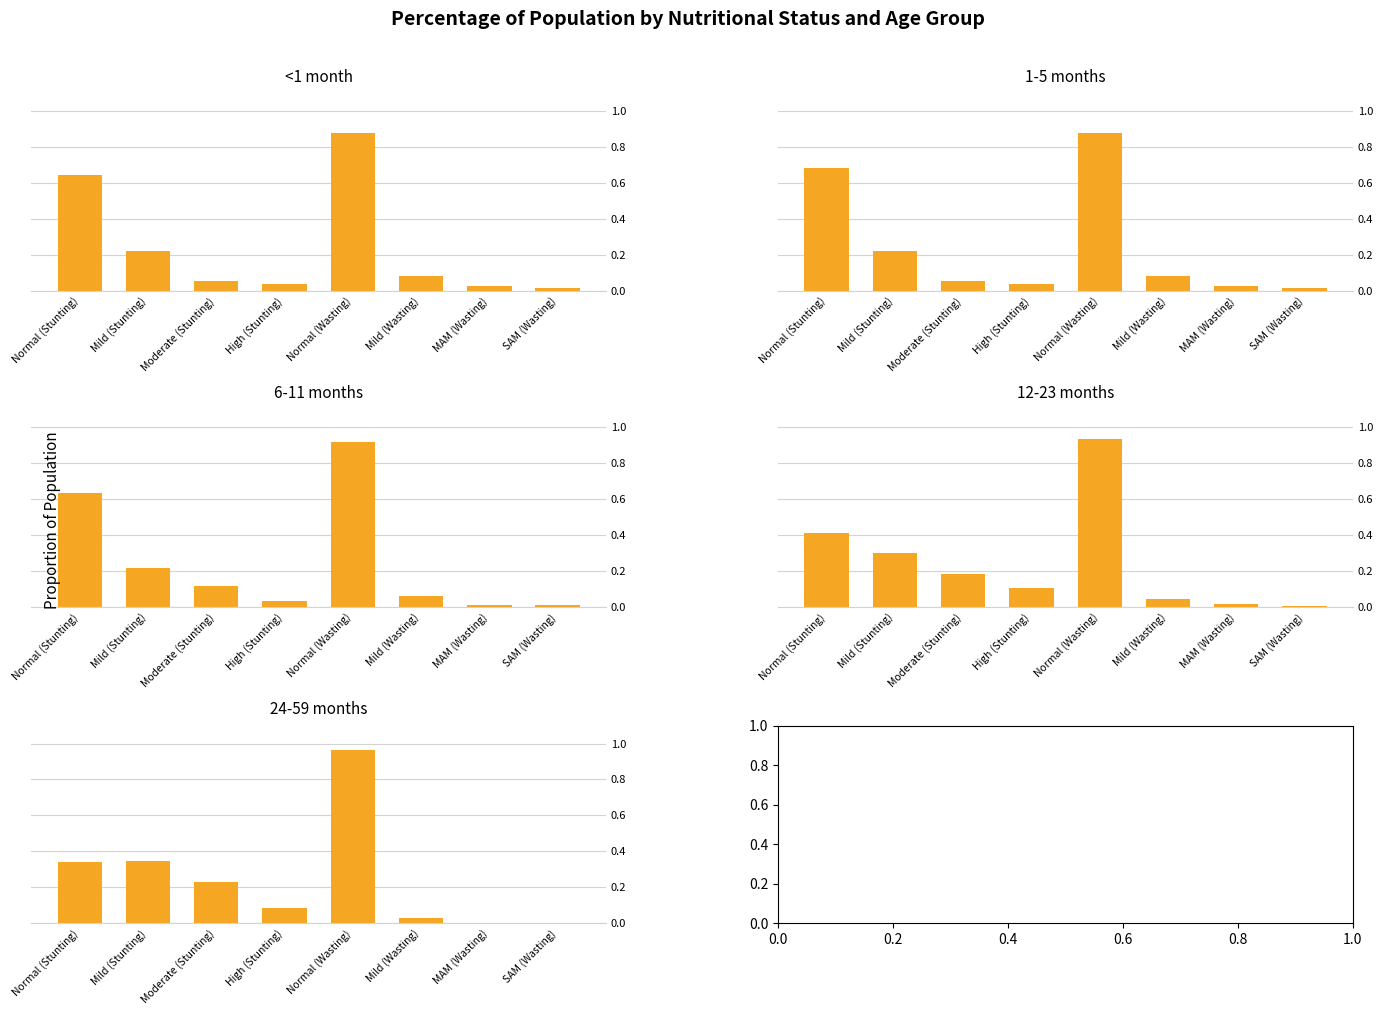

What is the average value of the 24-59 months series?

0.2